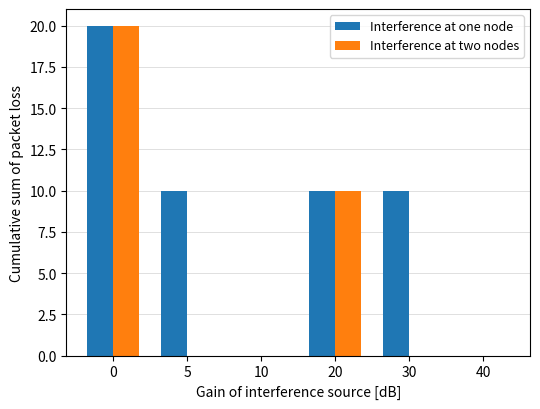

Reading left to right, extract all data points from this chart.

Interference at one node: 0=20	5=10	10=0	20=10	30=10	40=0
Interference at two nodes: 0=20	5=0	10=0	20=10	30=0	40=0